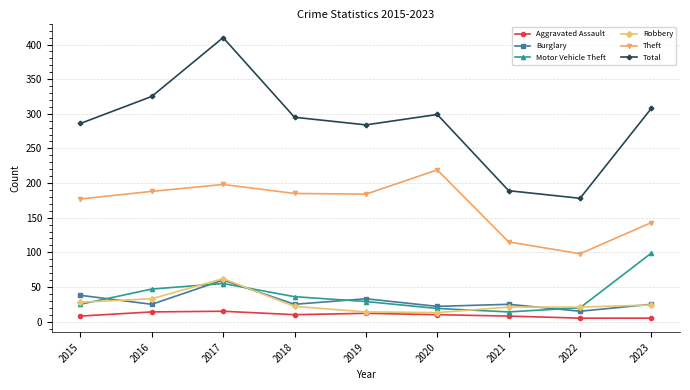

Between 2015 and 2021, which series saw the biggest shift?

Total